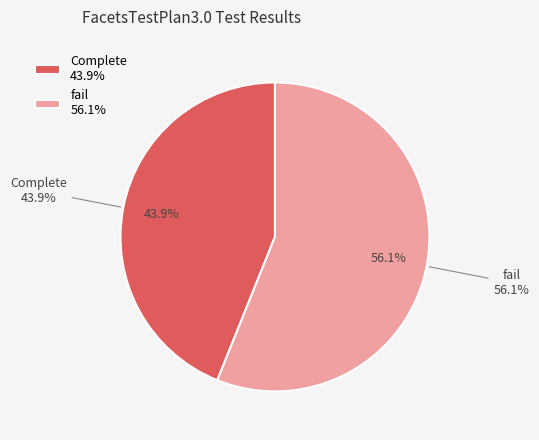

To the nearest percent, what is the difference between the fail and Complete slice percentages?

12%